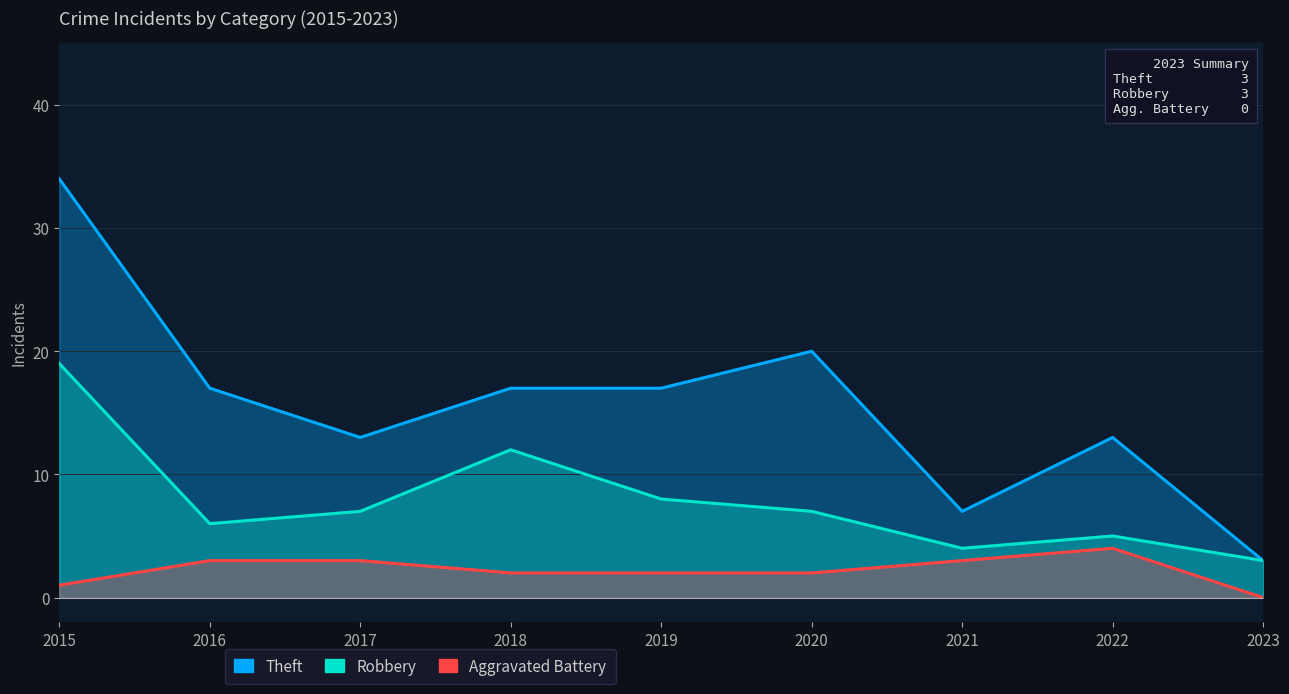

Which has a higher value, 2023 or 2022?

2022